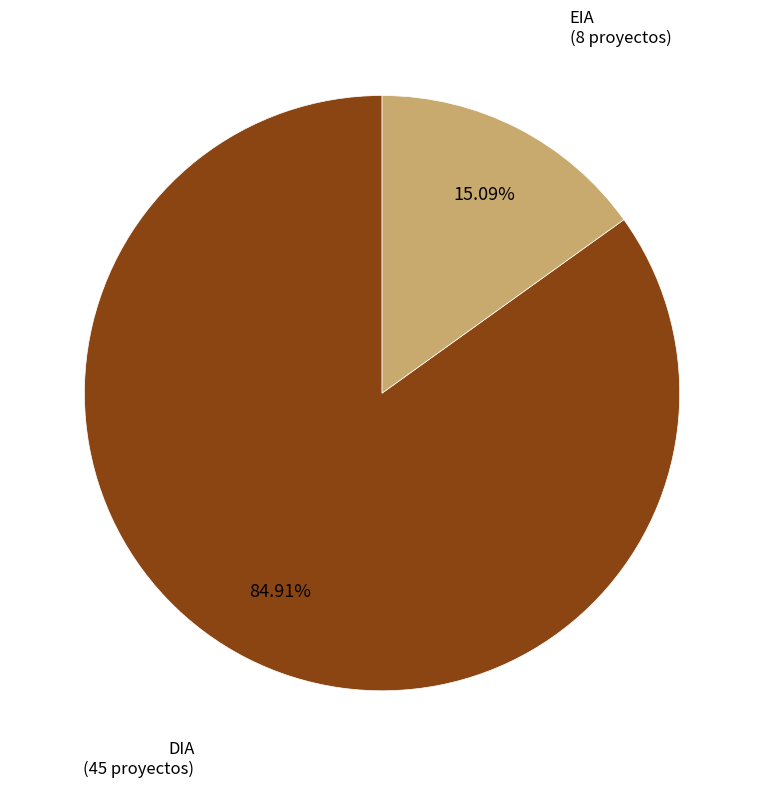

Is it true that DIA is 85% of the pie?

True